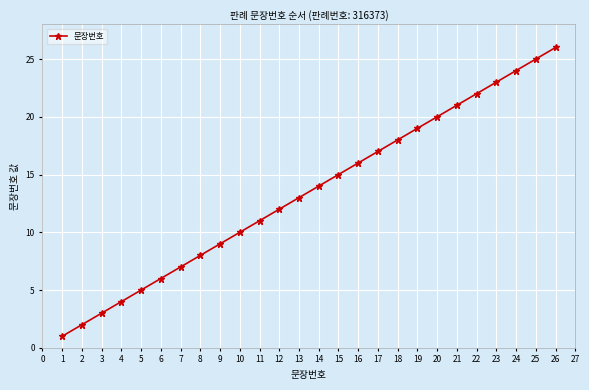

What is the maximum value shown in the chart?

26